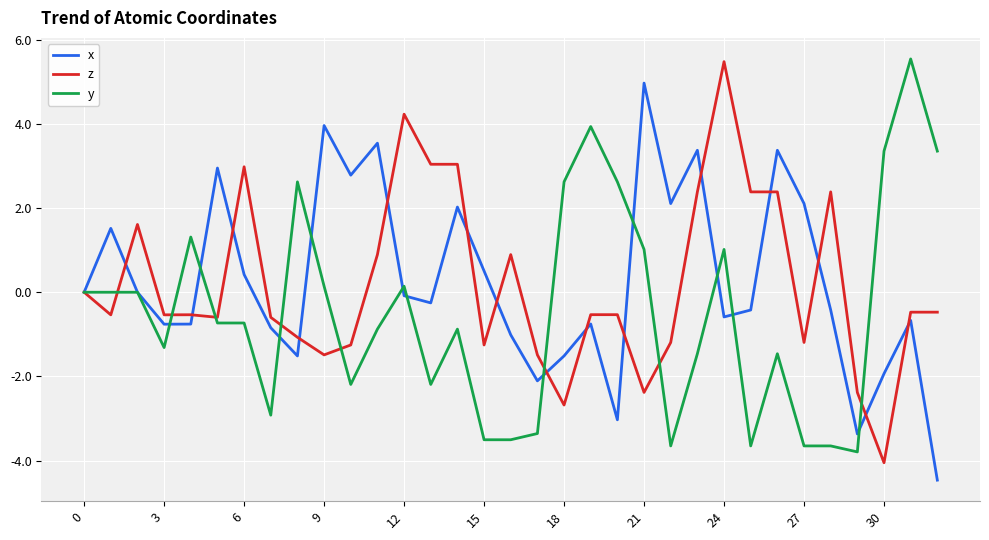

What is the greatest value displayed?

5.5